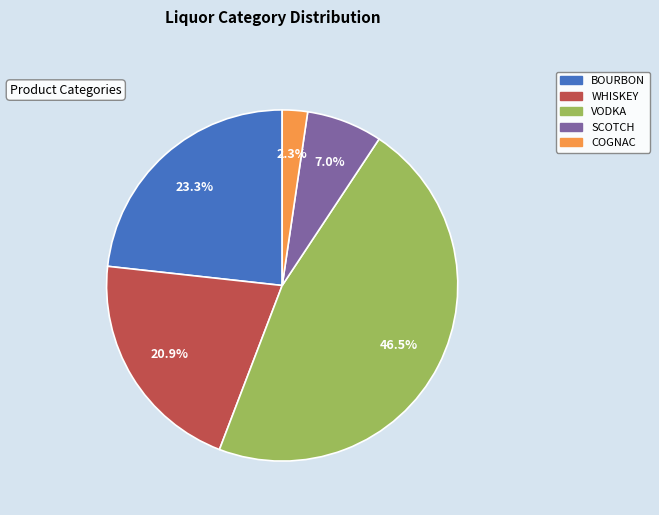

Rank the categories by value from highest to lowest.

VODKA, BOURBON, WHISKEY, SCOTCH, COGNAC